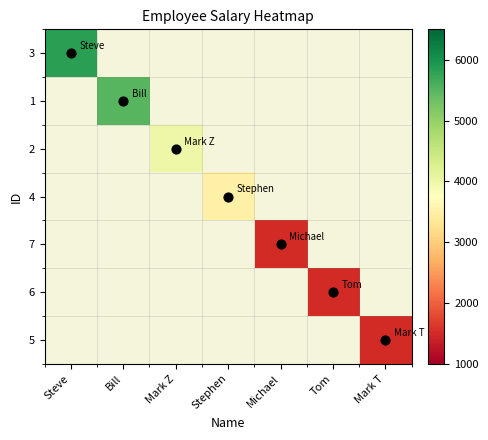

What is the greatest value displayed?

5824.0